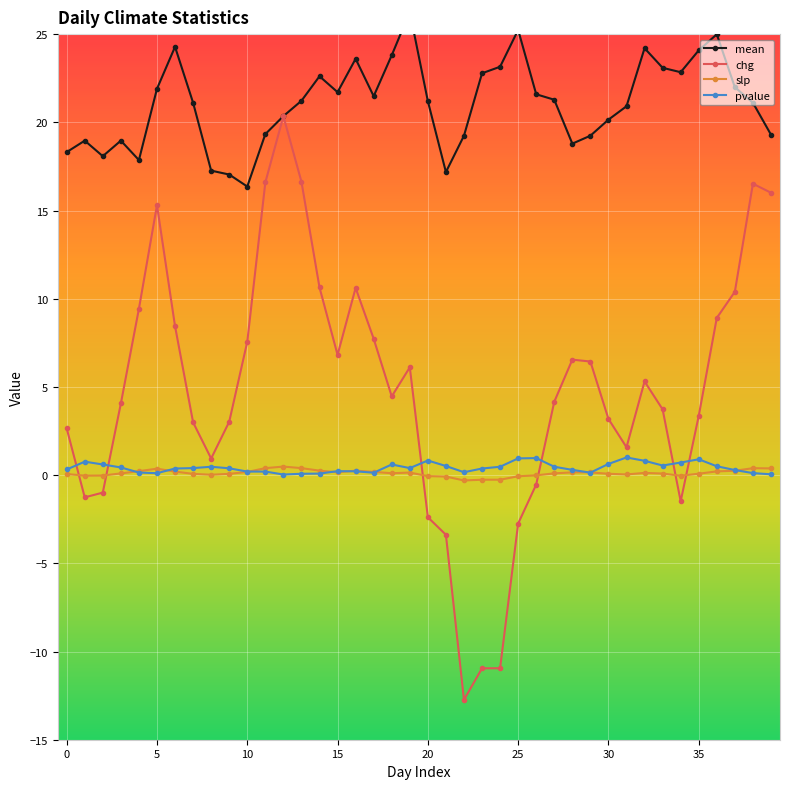

How many lines are shown in the chart?

4